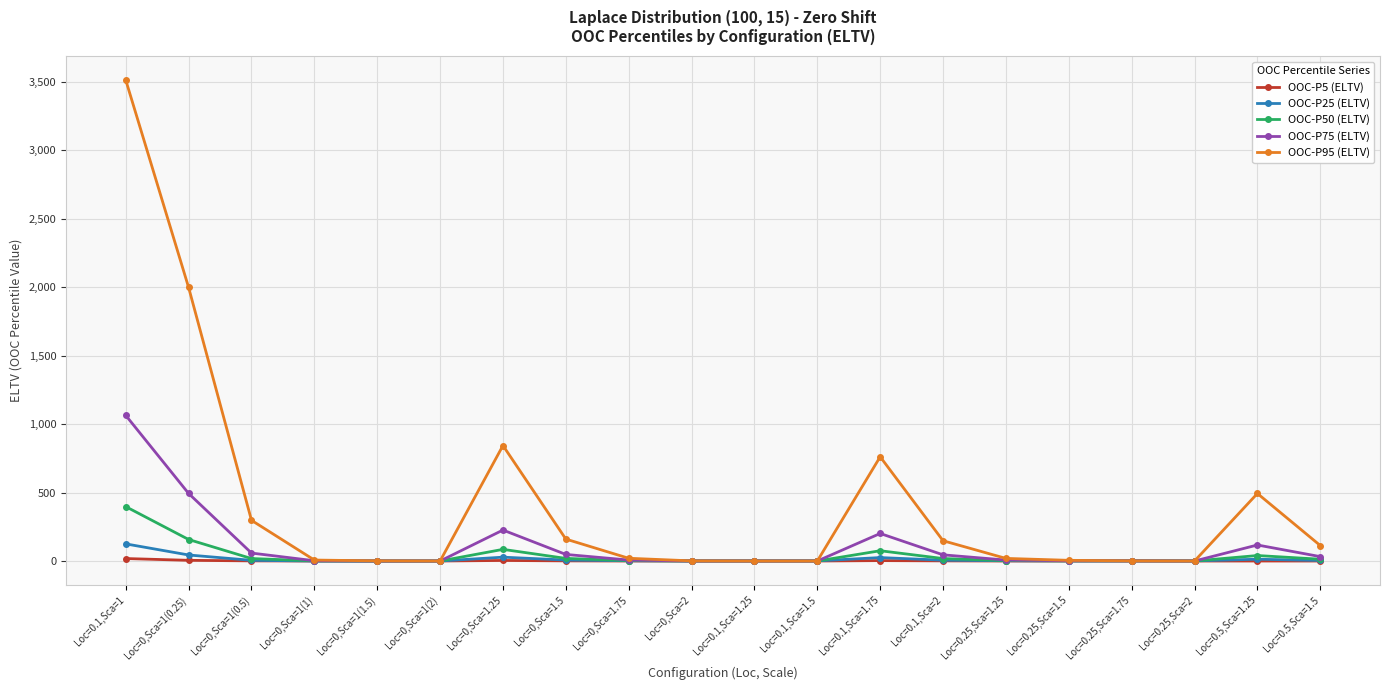

What is the label of the 18th point from the left?

Loc=0.25,Sca=2